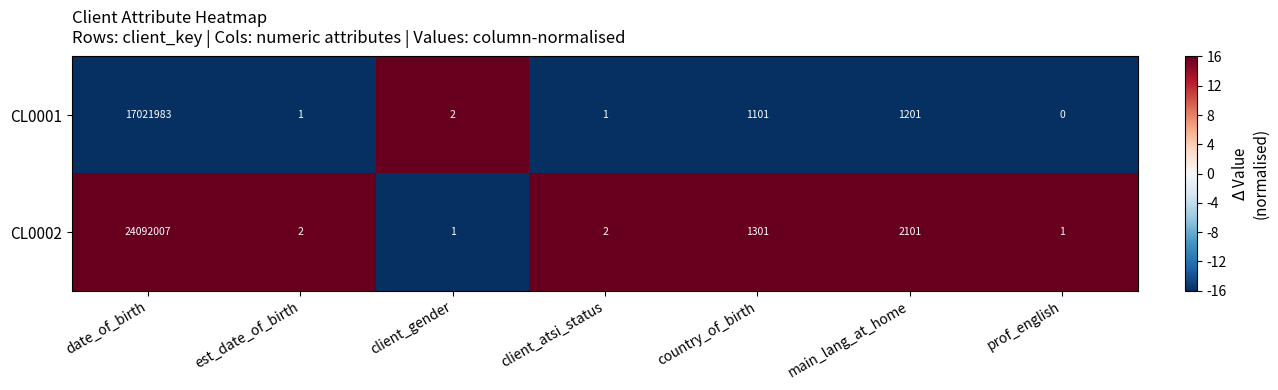

Is it true that CL0001 equals 3 at client_gender?

False